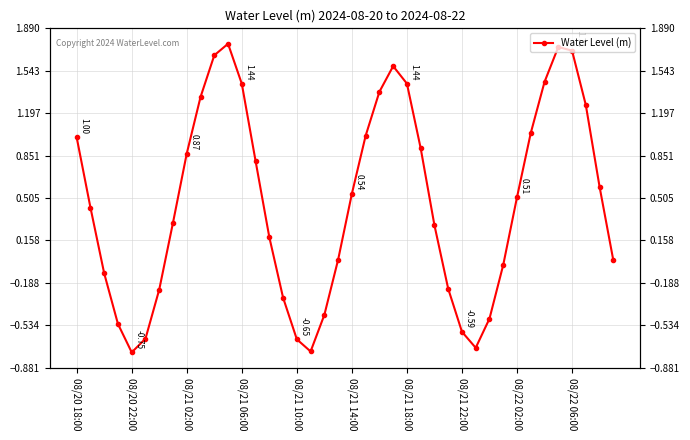

Does the chart have visible grid lines?

Yes